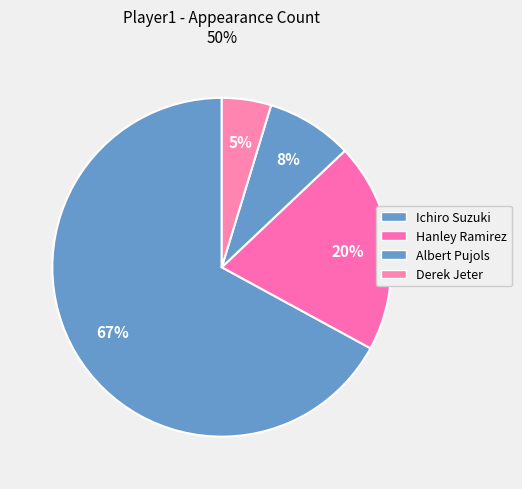

How many segments does this pie chart have?

4